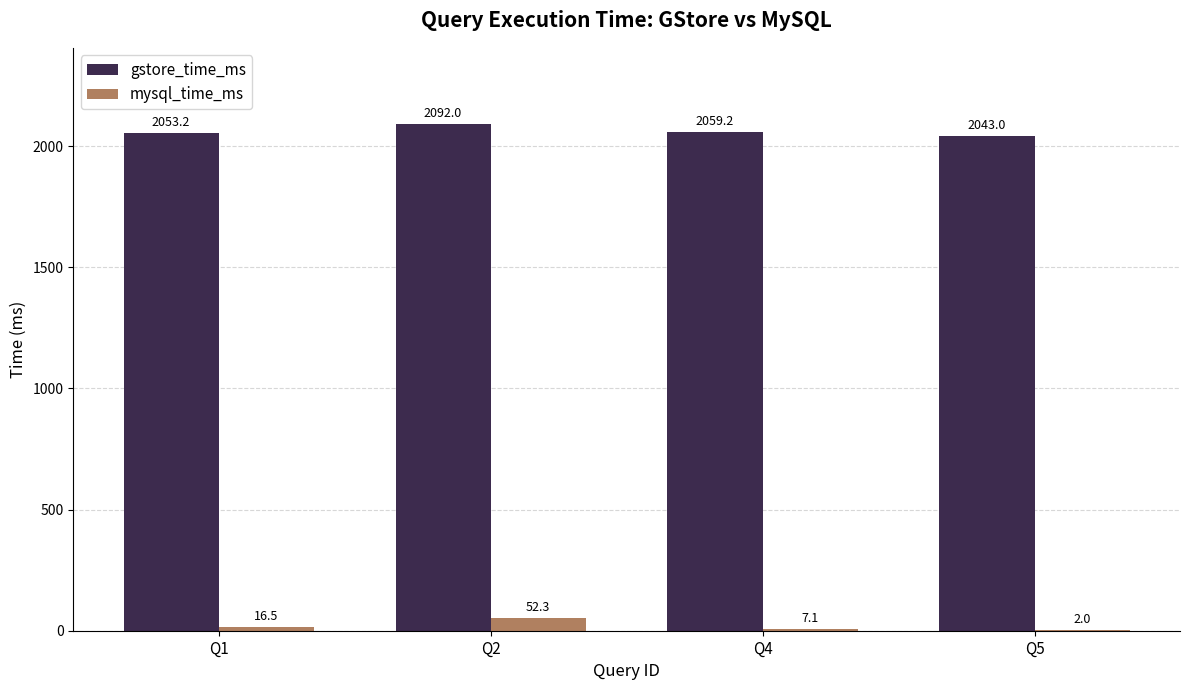

Is the value of mysql_time_ms at Q4 greater than the value of gstore_time_ms at Q1?

No